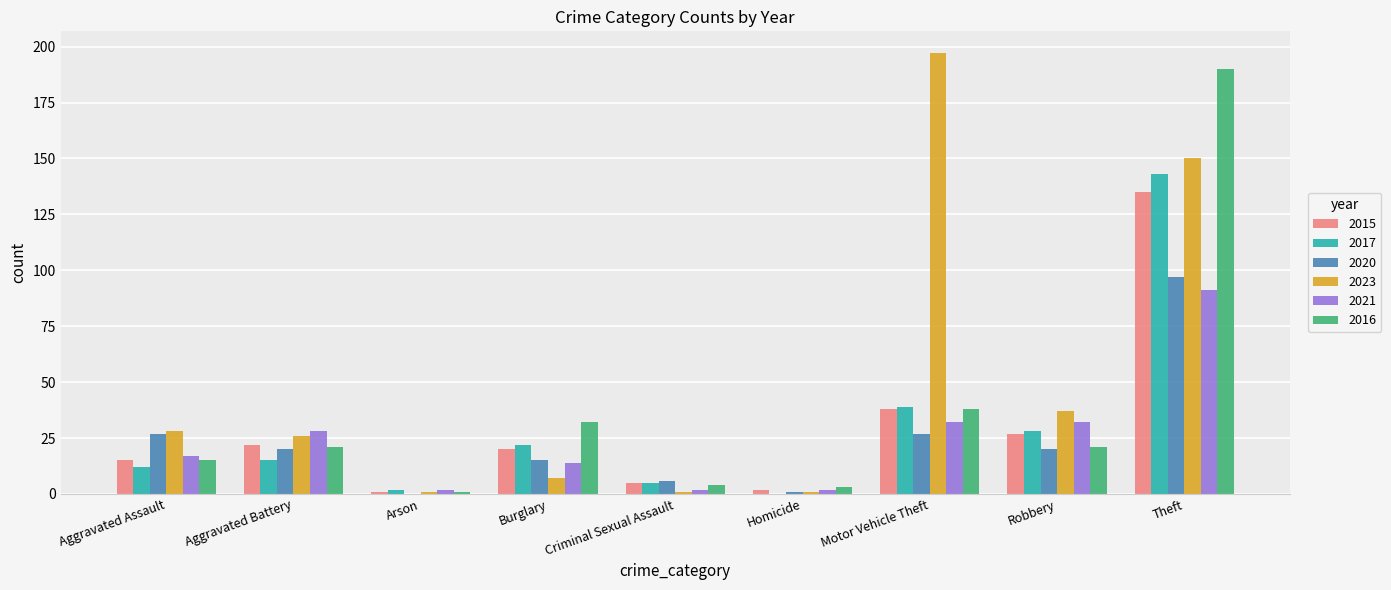

Where does the 2023 series first go above 26?

Aggravated Assault